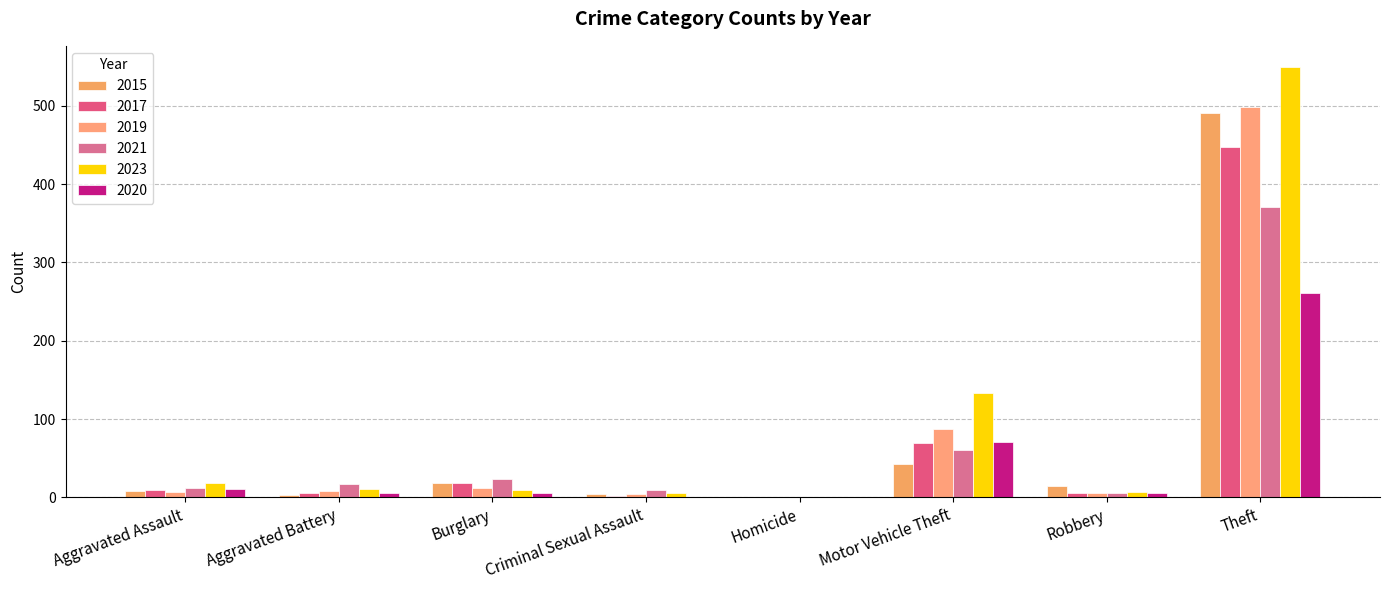

What is the total value across all series at Homicide?

2